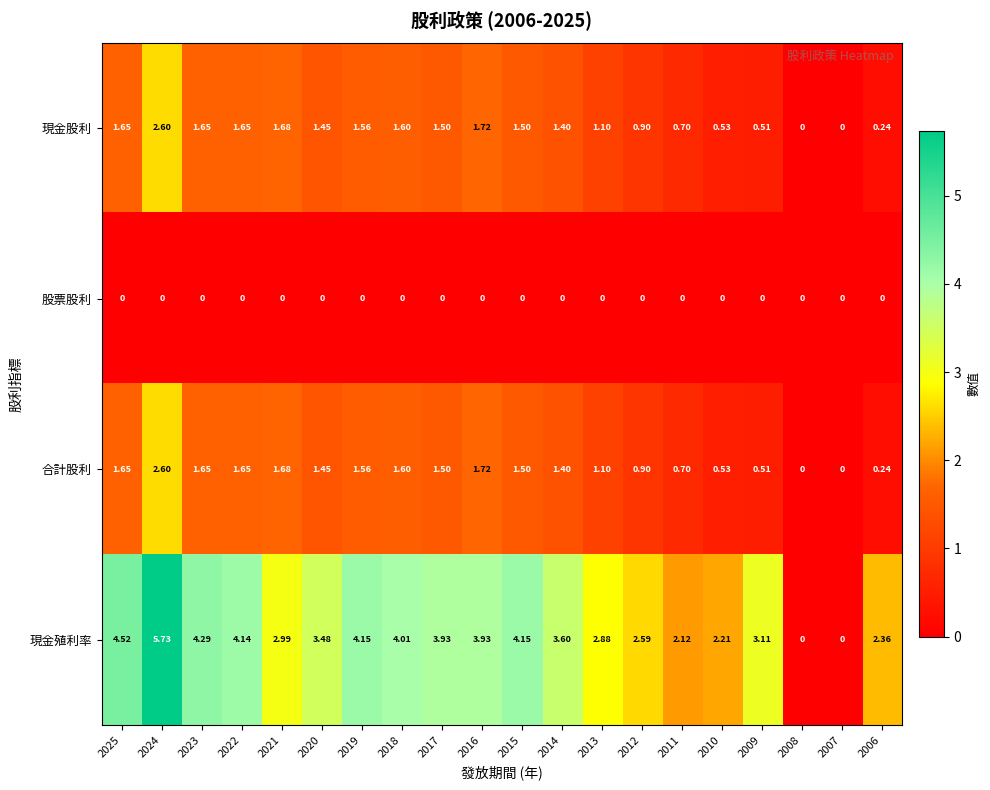

Which series has the widest spread of values?

現金殖利率